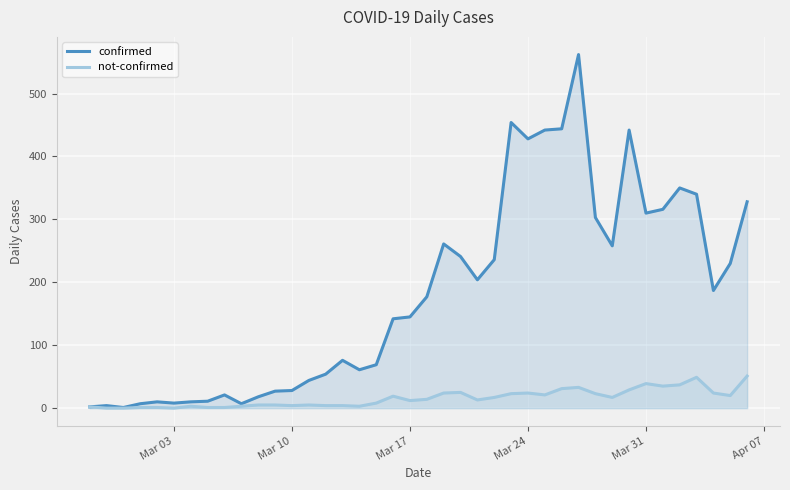

What is the maximum value shown in the chart?

562